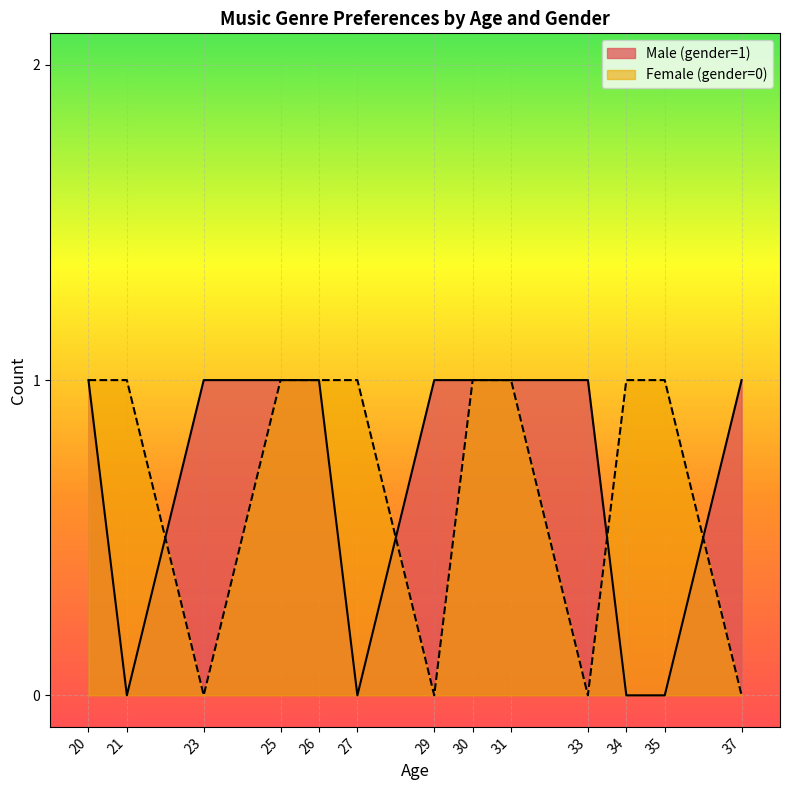

Which category has the highest value across all series?

20